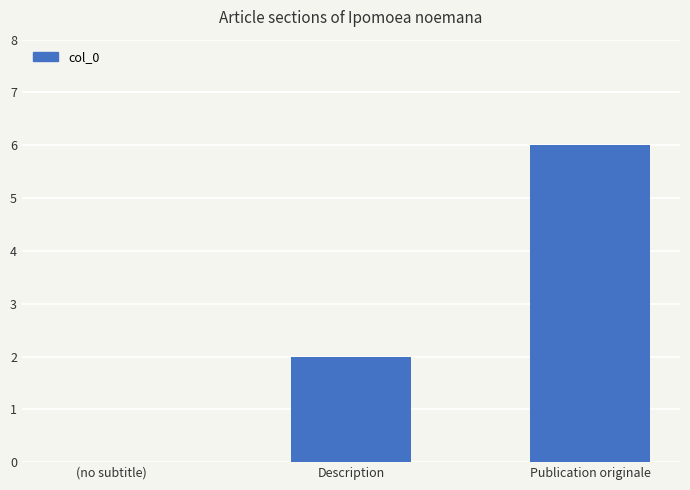

The value at (no subtitle) is 0. True or false?

True